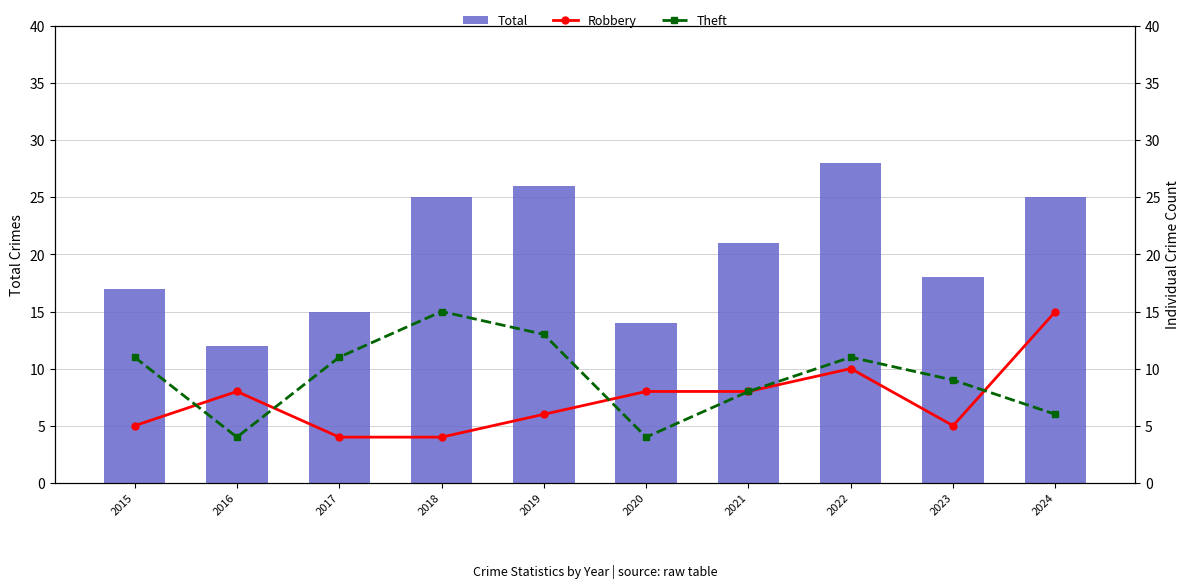

Between 2018 and 2019, which is larger?

2019